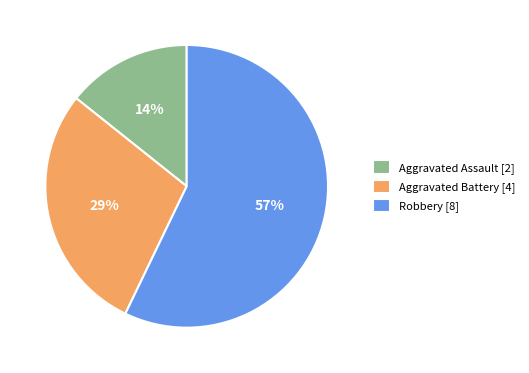

Is there a majority slice in this chart?

Yes